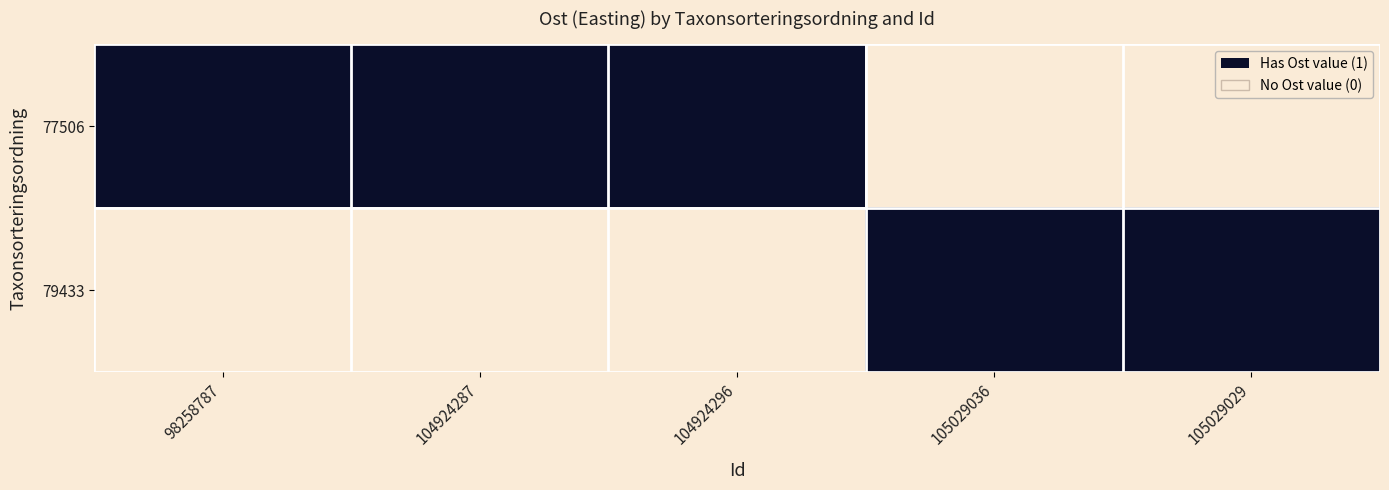

How many data points does each series have?

5